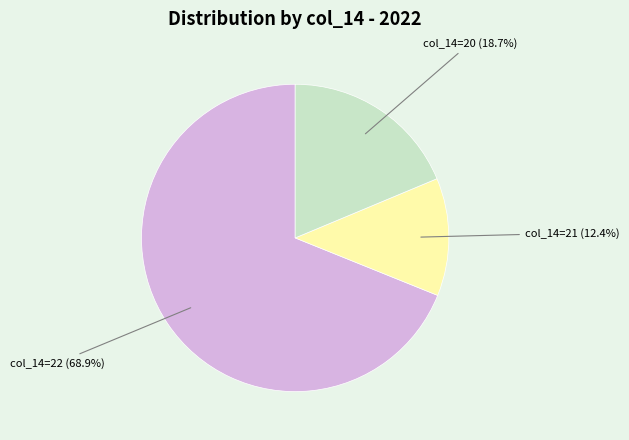

Count the number of slices in the pie.

3